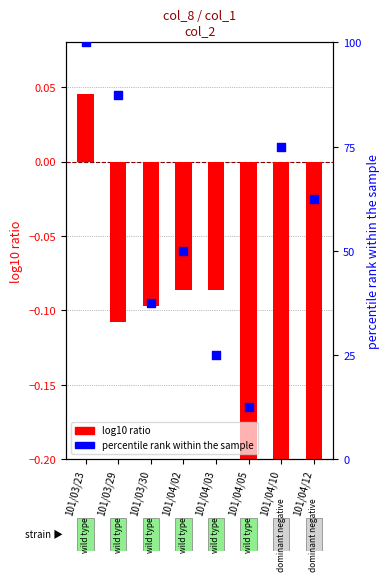

What is the total value across all series at 101/03/30?

37.4